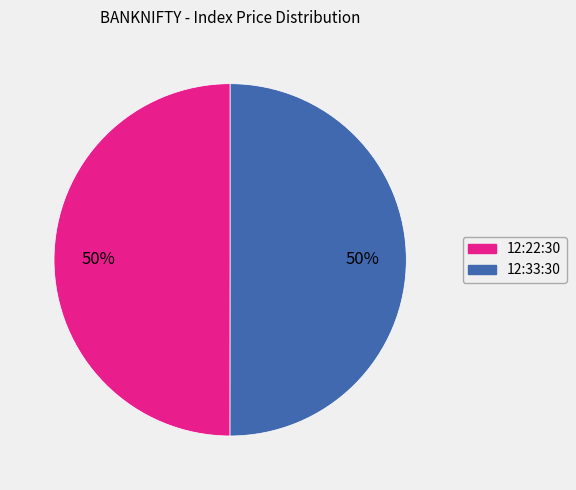

To the nearest percent, what is the average slice percentage?

50%